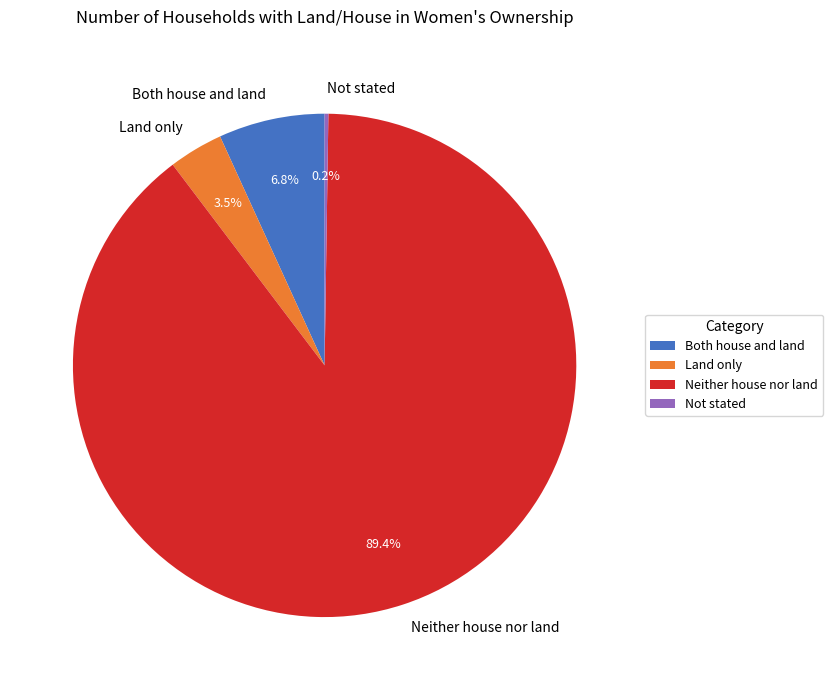

What is the largest slice in the pie chart?

Neither house nor land